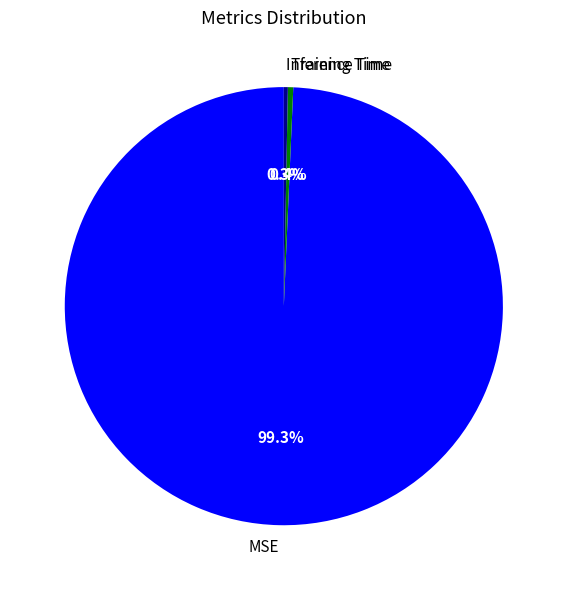

Does Inference Time account for over 50% of the chart?

No